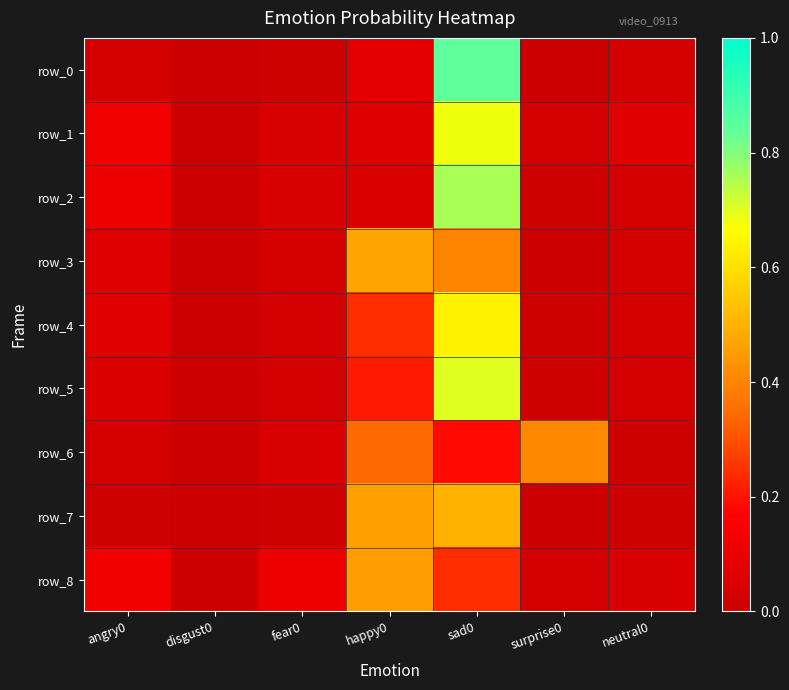

Which series has the widest spread of values?

row_0